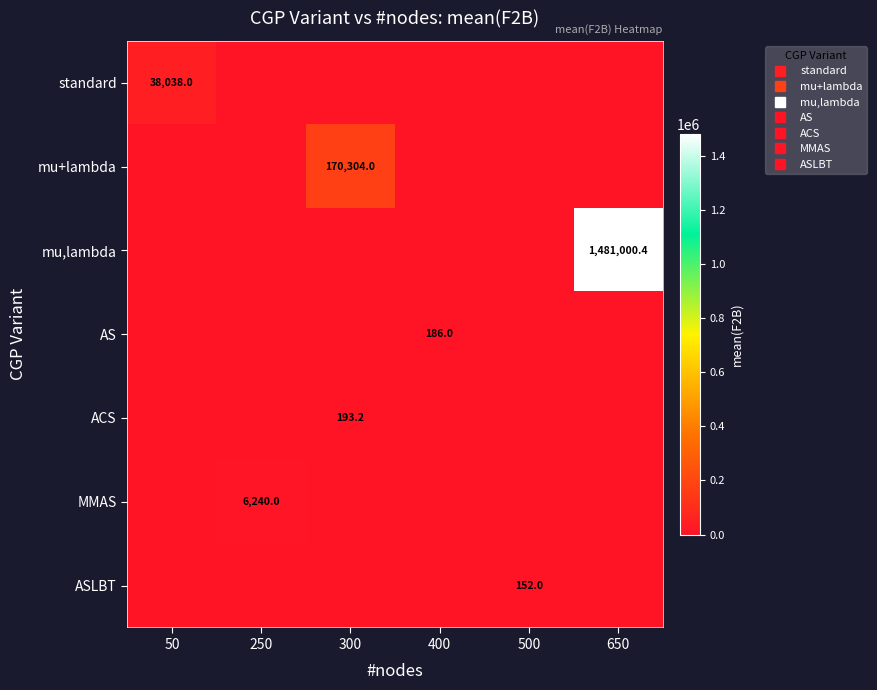

Which has a higher value, 650 or 250?

650